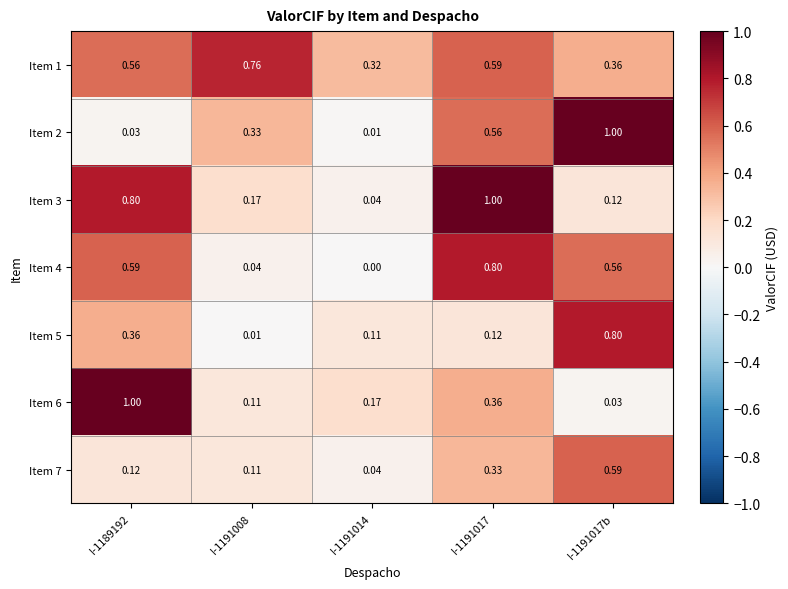

Is the value of Item 1 at I-1191017 greater than the value of Item 3 at I-1191014?

Yes